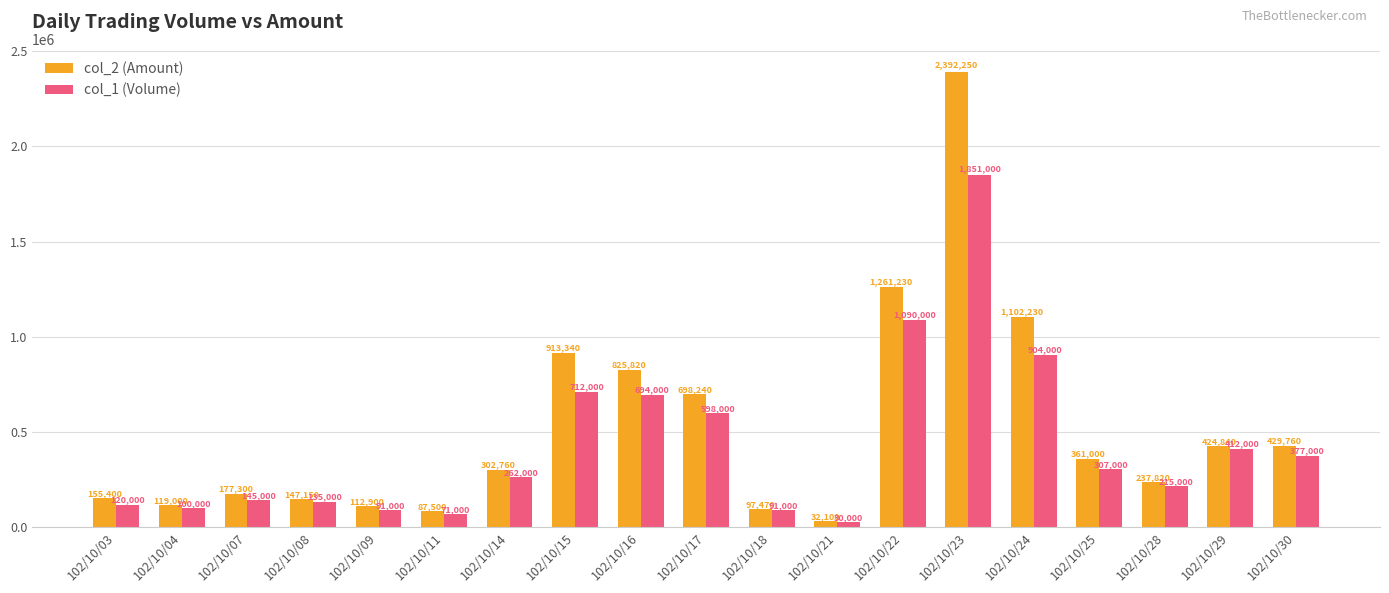

Reading left to right, list all the values displayed in this chart.

col_2 (Amount): 102/10/03=155400	102/10/04=119000	102/10/07=177300	102/10/08=147150	102/10/09=112900	102/10/11=87500	102/10/14=302760	102/10/15=913340	102/10/16=825820	102/10/17=698240	102/10/18=97470	102/10/21=32100	102/10/22=1261230	102/10/23=2392250	102/10/24=1102230	102/10/25=361000	102/10/28=237820	102/10/29=424840	102/10/30=429760
col_1 (Volume): 102/10/03=120000	102/10/04=100000	102/10/07=145000	102/10/08=135000	102/10/09=91000	102/10/11=71000	102/10/14=262000	102/10/15=712000	102/10/16=694000	102/10/17=598000	102/10/18=91000	102/10/21=30000	102/10/22=1090000	102/10/23=1851000	102/10/24=904000	102/10/25=307000	102/10/28=215000	102/10/29=412000	102/10/30=377000